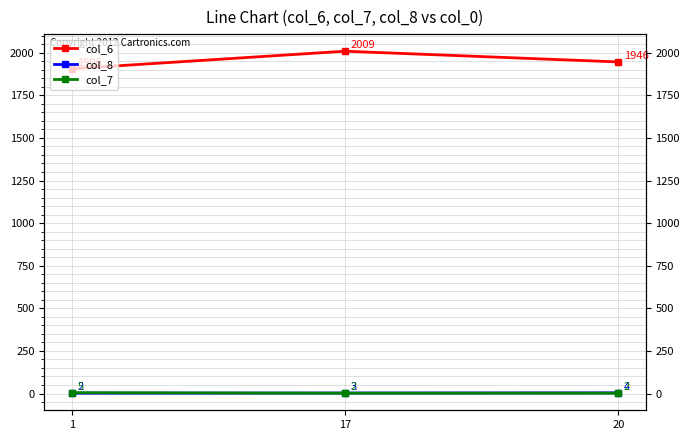

What is the sum of all col_6 values?

5861